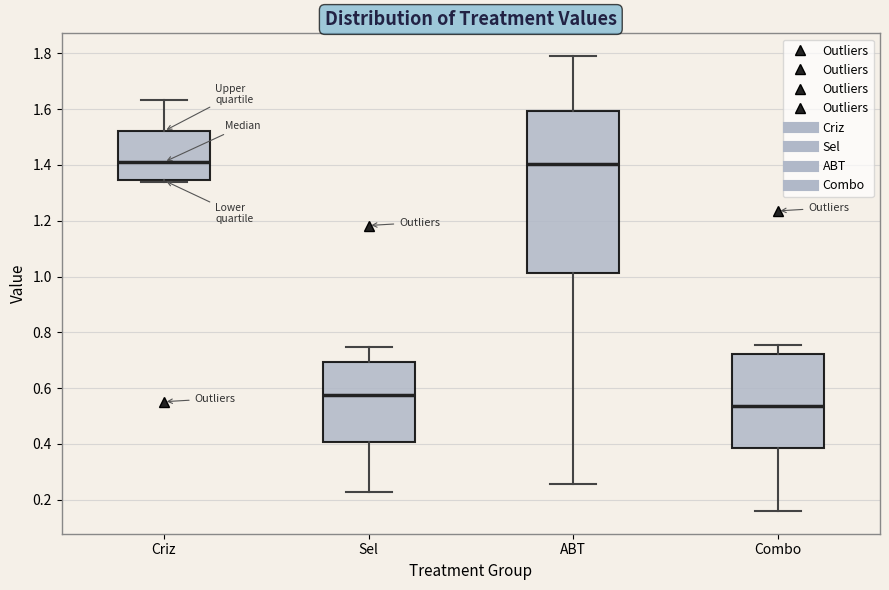

Comparing the boxes themselves (not the whiskers), which one is the tallest?

ABT